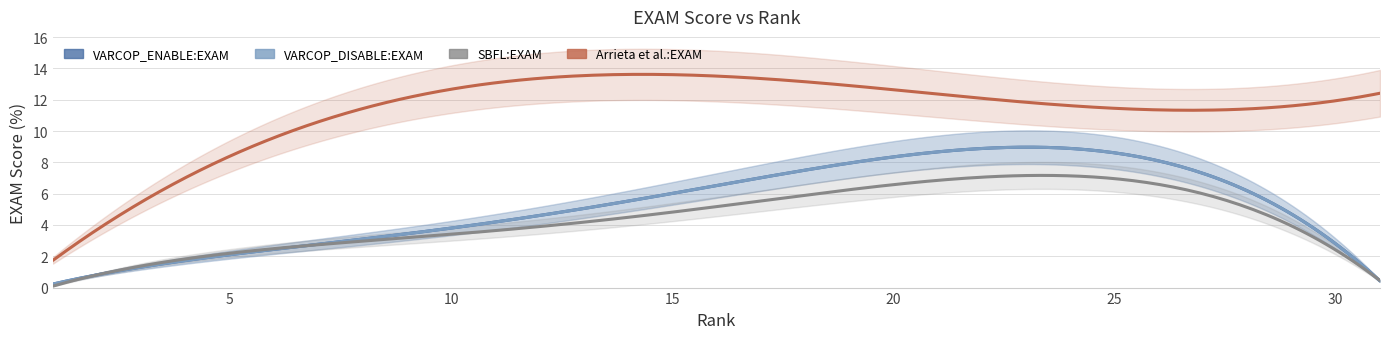

Is the value of Arrieta et al.:EXAM at 5 greater than the value of SBFL:EXAM at 3?

Yes